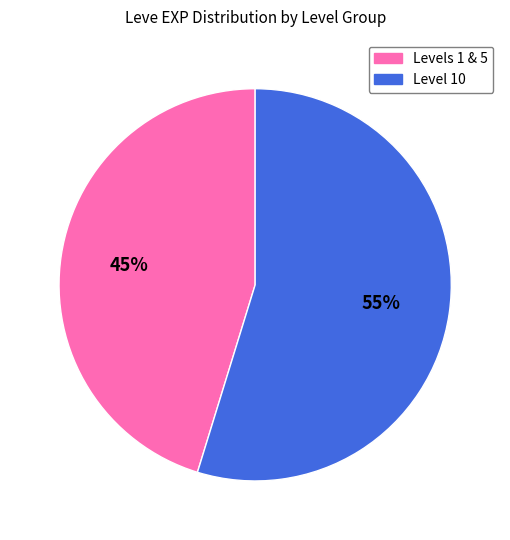

To the nearest percent, what is the average slice percentage?

50%